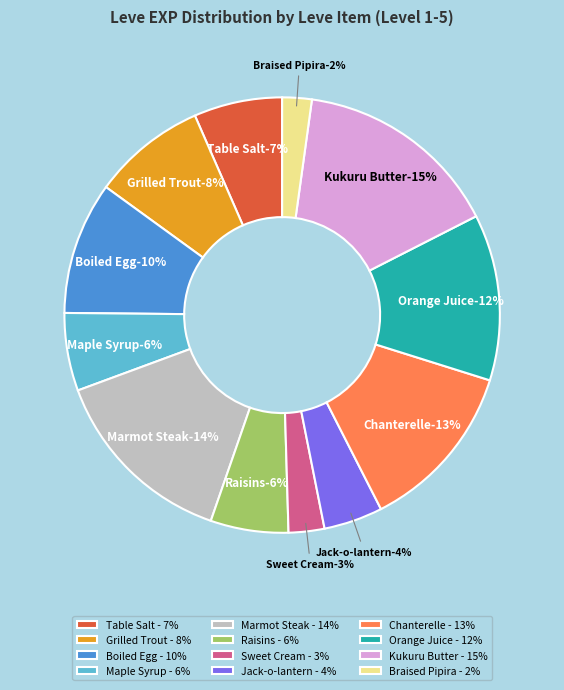

True or false: Marmot Steak (1) accounts for 21% of the total.

False